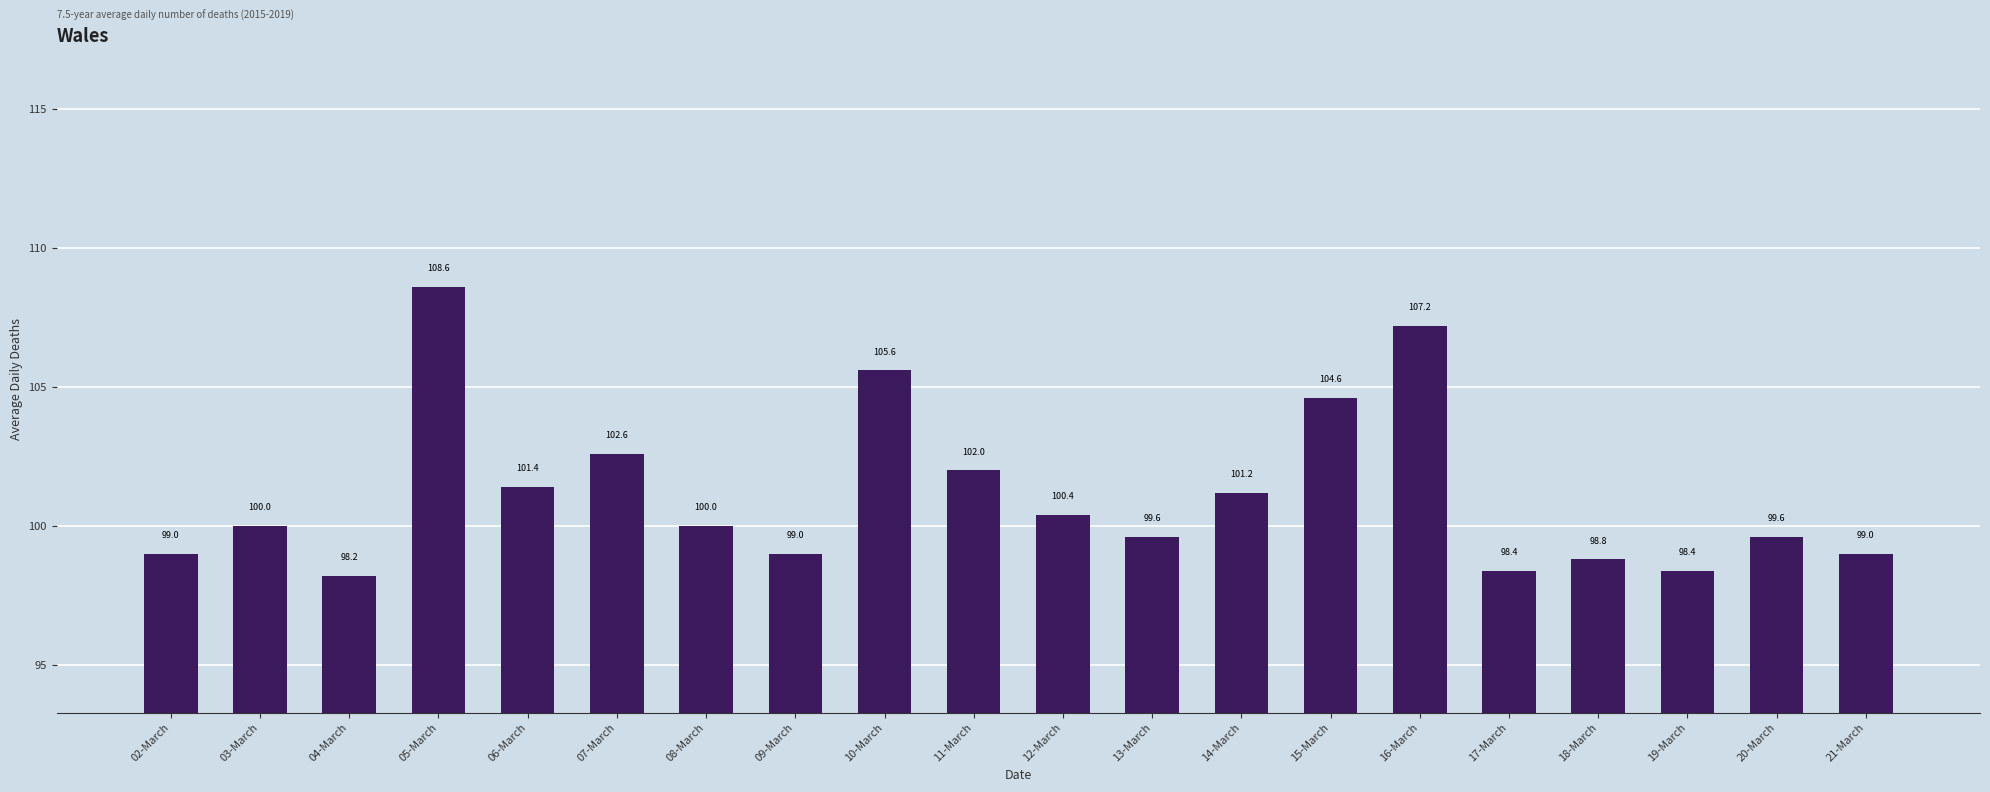

What is the average value?

101.2